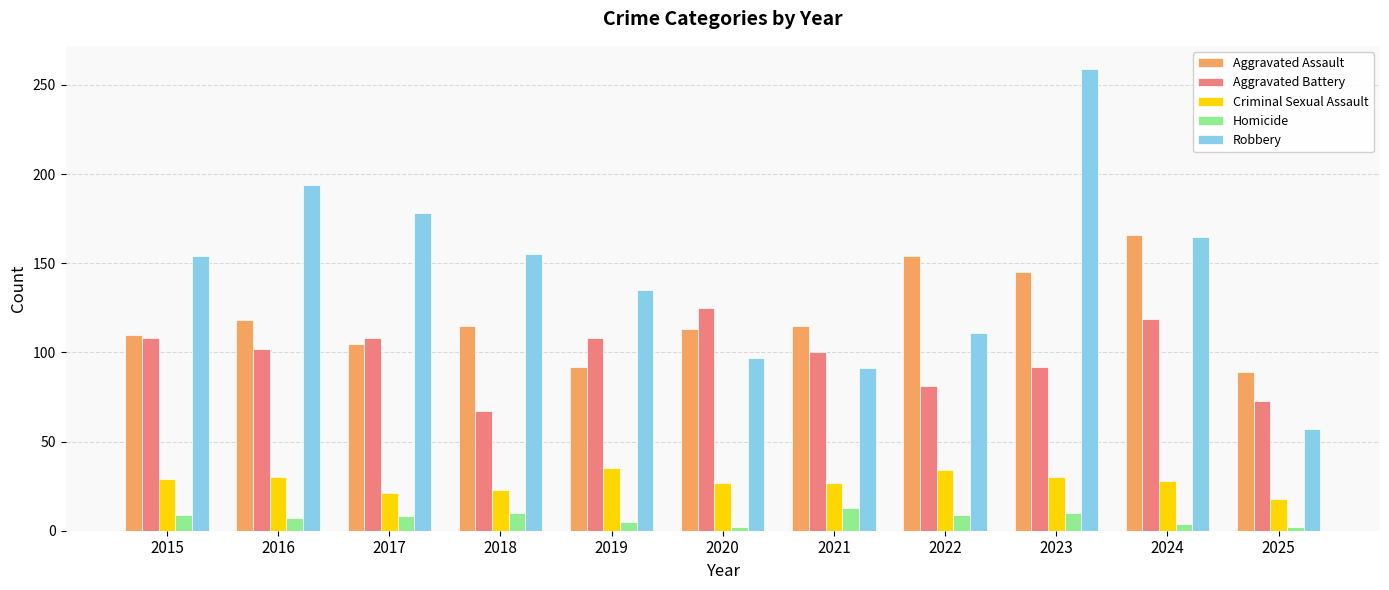

What is the greatest value displayed?

259